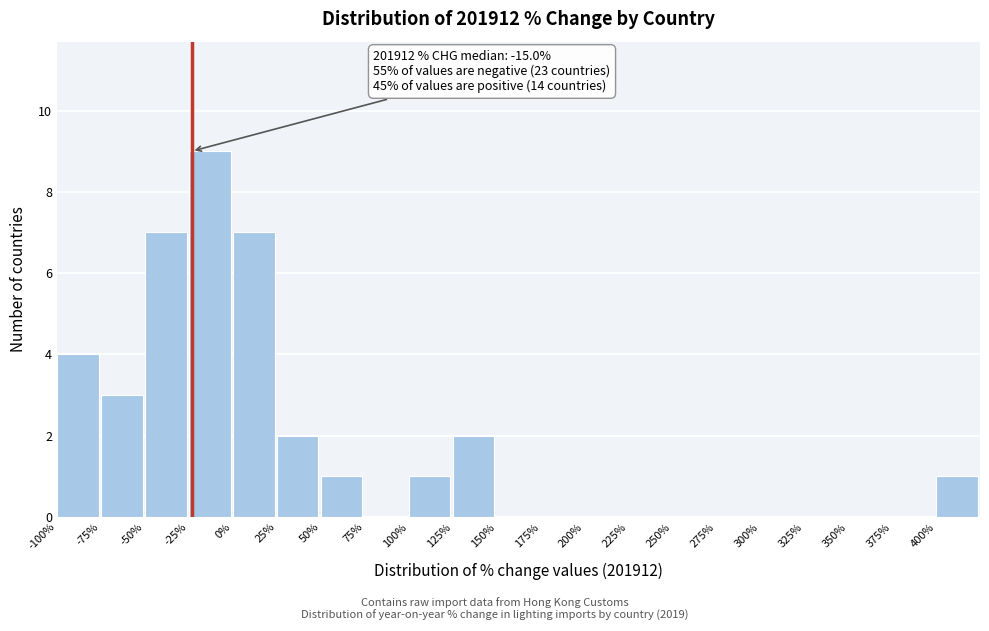

Over which range of the x-axis is the bar tallest?

-25 to 0